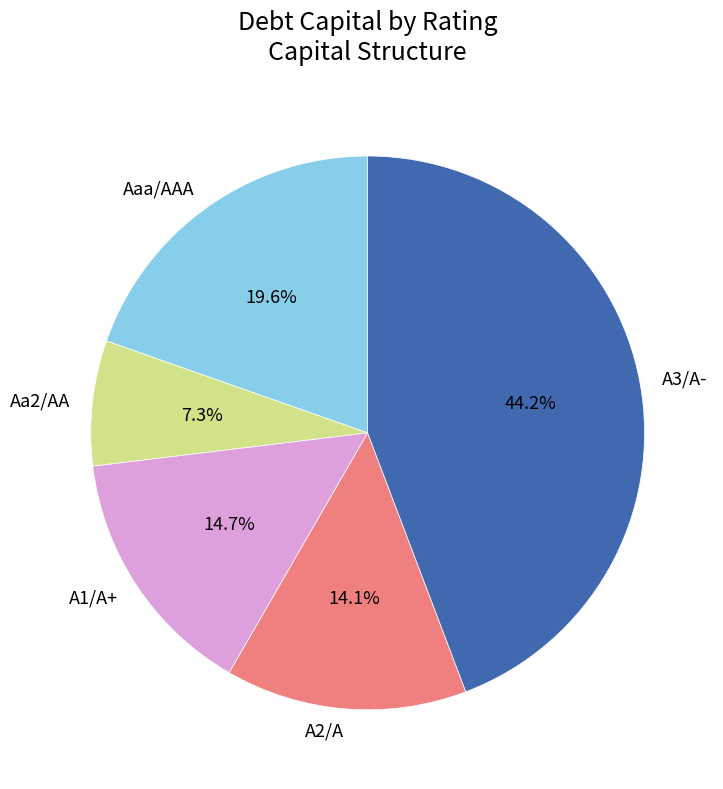

Between A1/A+ and Aa2/AA, which is larger?

A1/A+